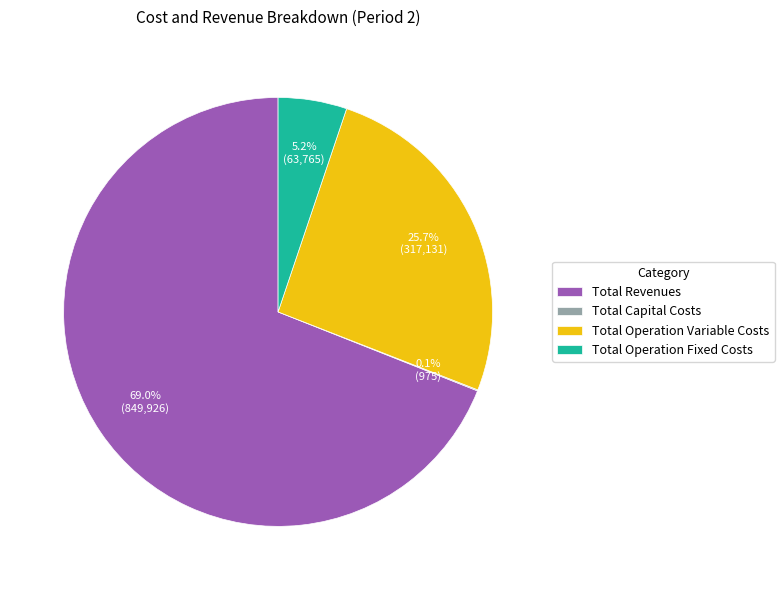

Which has a higher value, Total Revenues or Total Operation Variable Costs?

Total Revenues